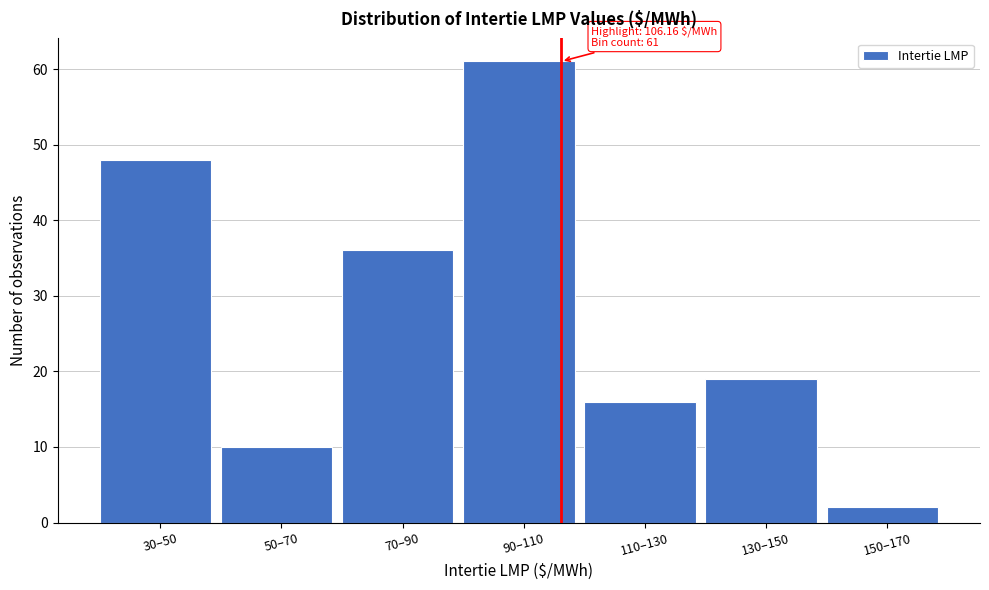

Reading left to right, list all the values displayed in this chart.

48	10	36	61	16	19	2